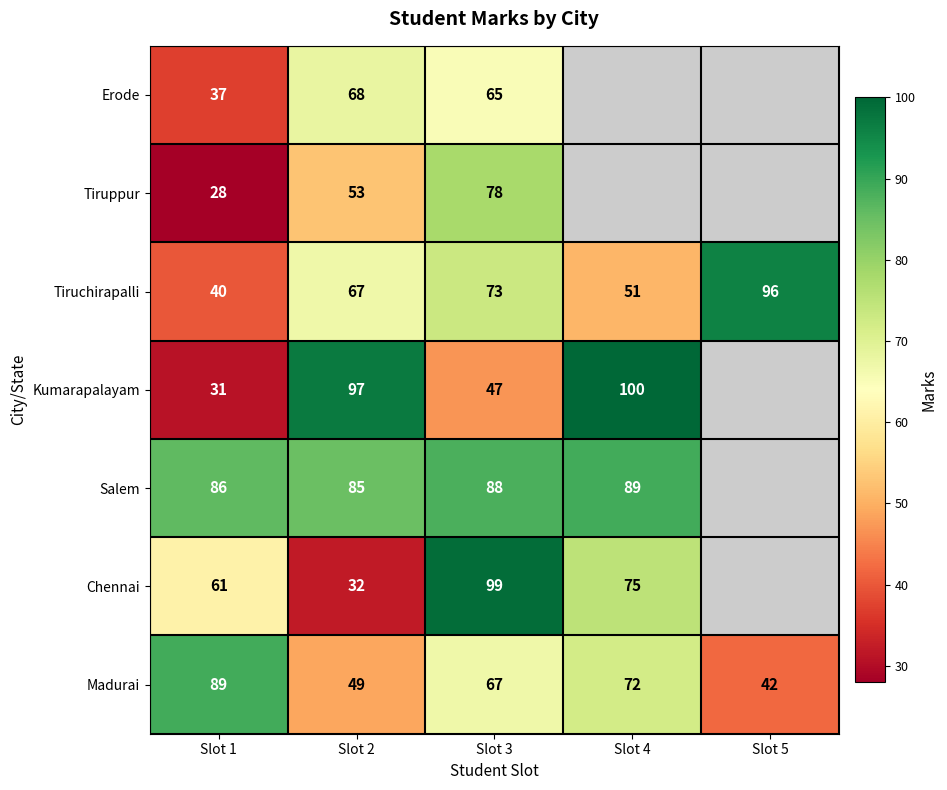

At which category is the sum across all series the highest?

Slot 3